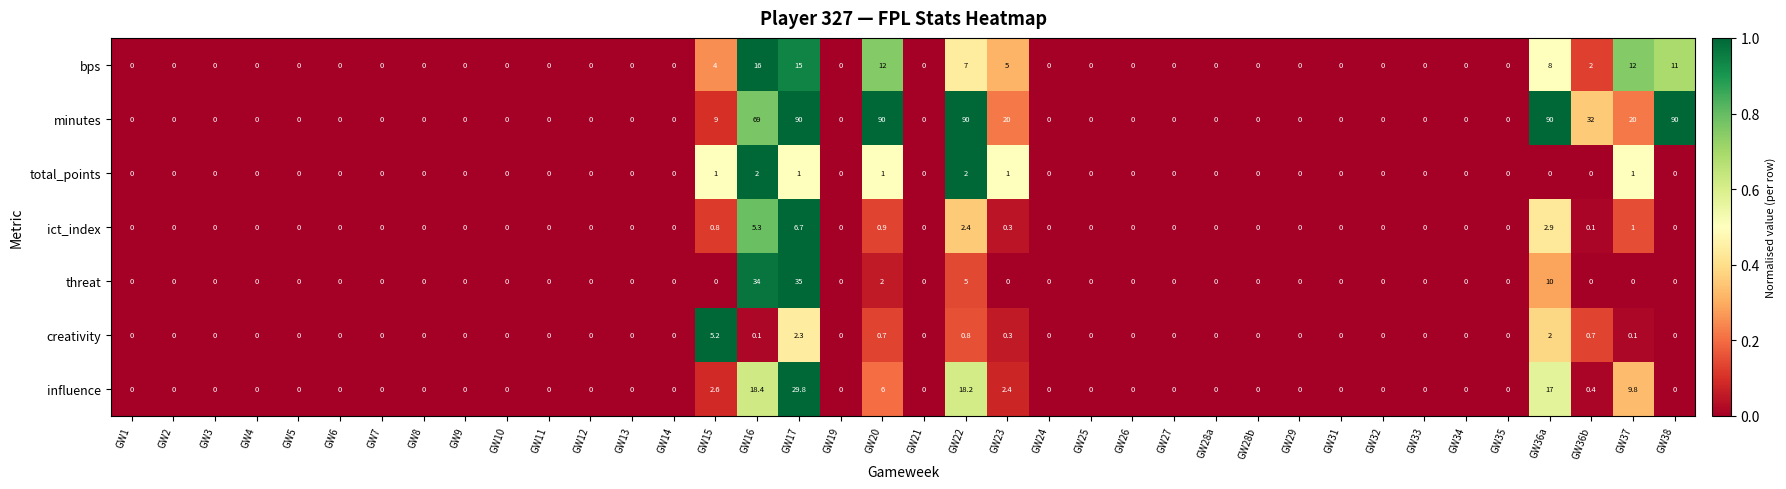

The threat series shows 0.0 at GW26. True or false?

True